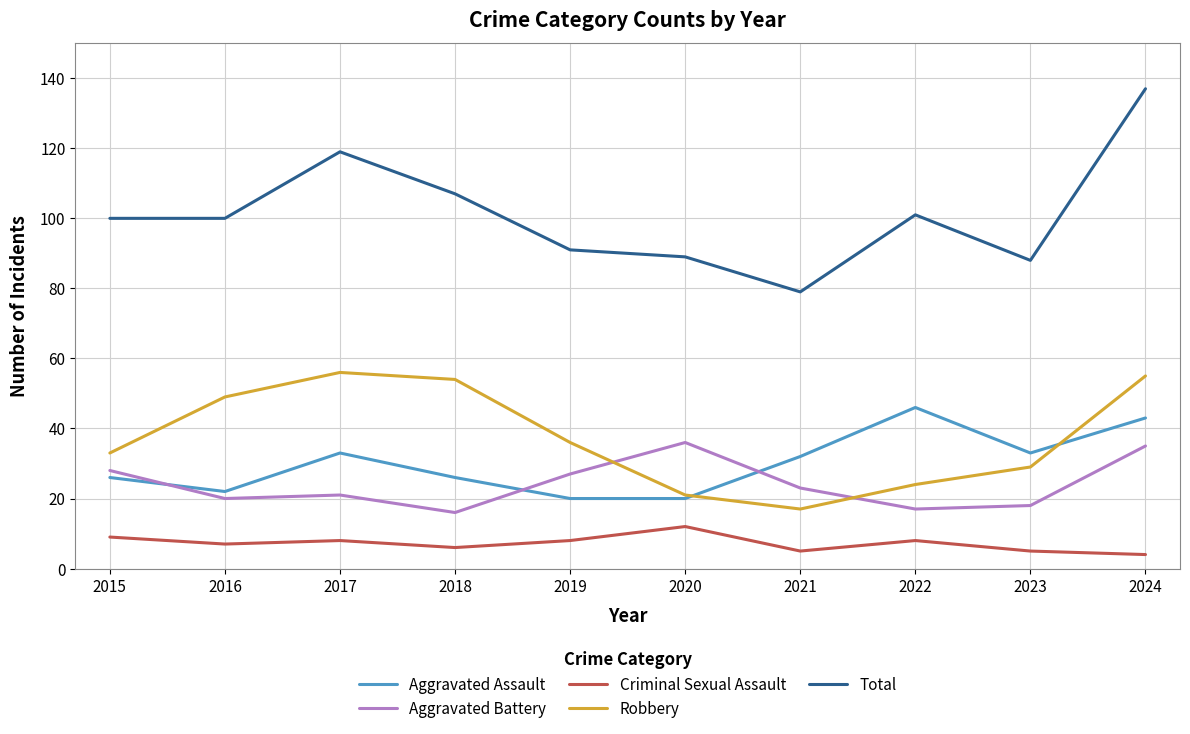

True or false: Criminal Sexual Assault and Aggravated Battery cross at least once.

False